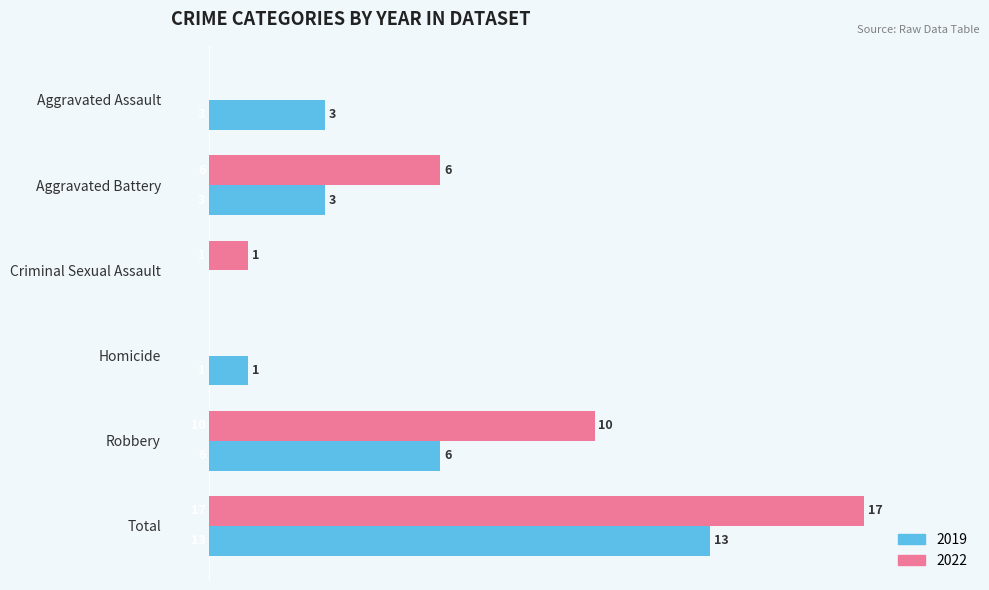

At which category is the sum across all series the highest?

Total